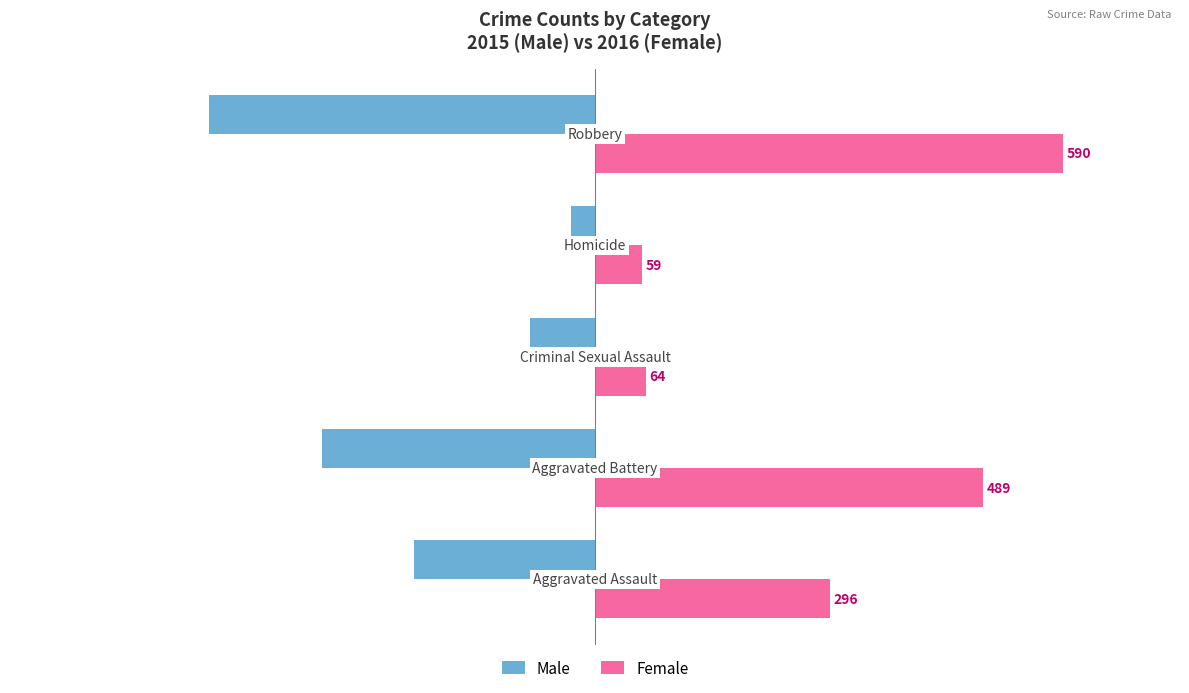

Which series has the largest total across all categories?

Female